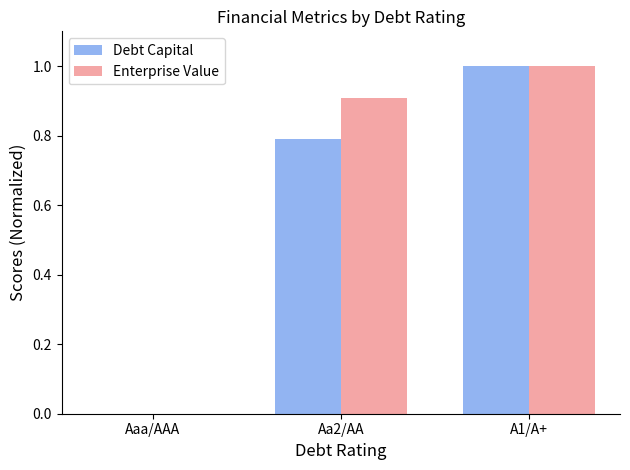

What are all the series names shown in the legend?

Debt Capital, Enterprise Value